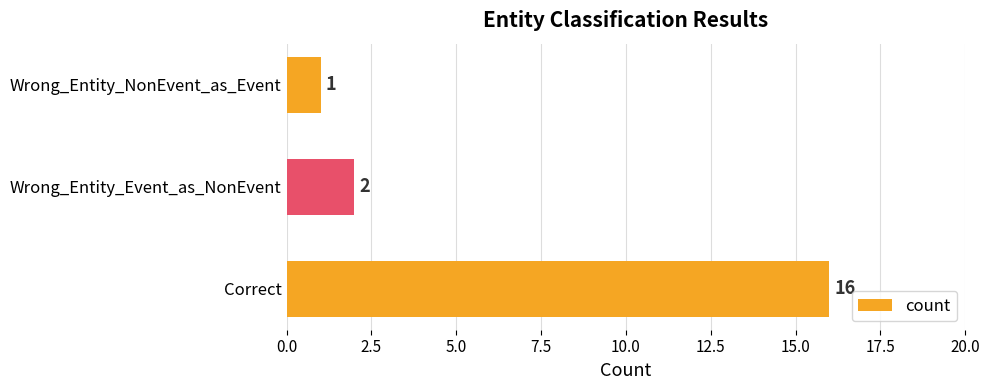

Which category has the lowest value across all series?

Wrong_Entity_NonEvent_as_Event